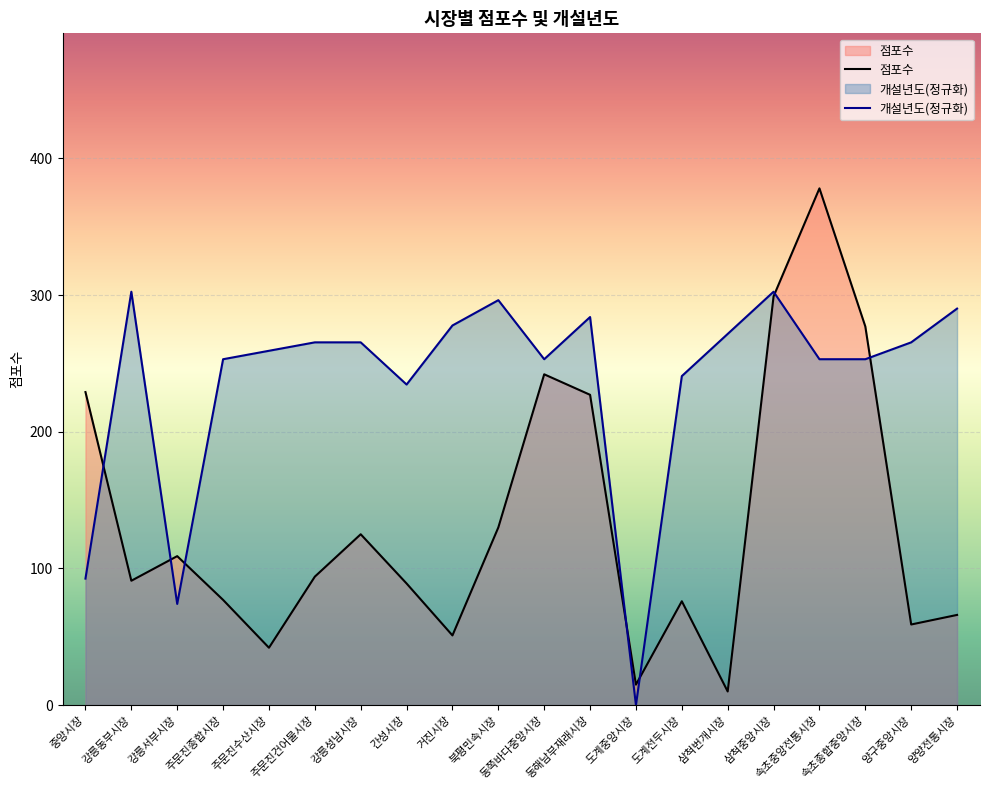

What are all the series names shown in the legend?

점포수, 개설년도(정규화)